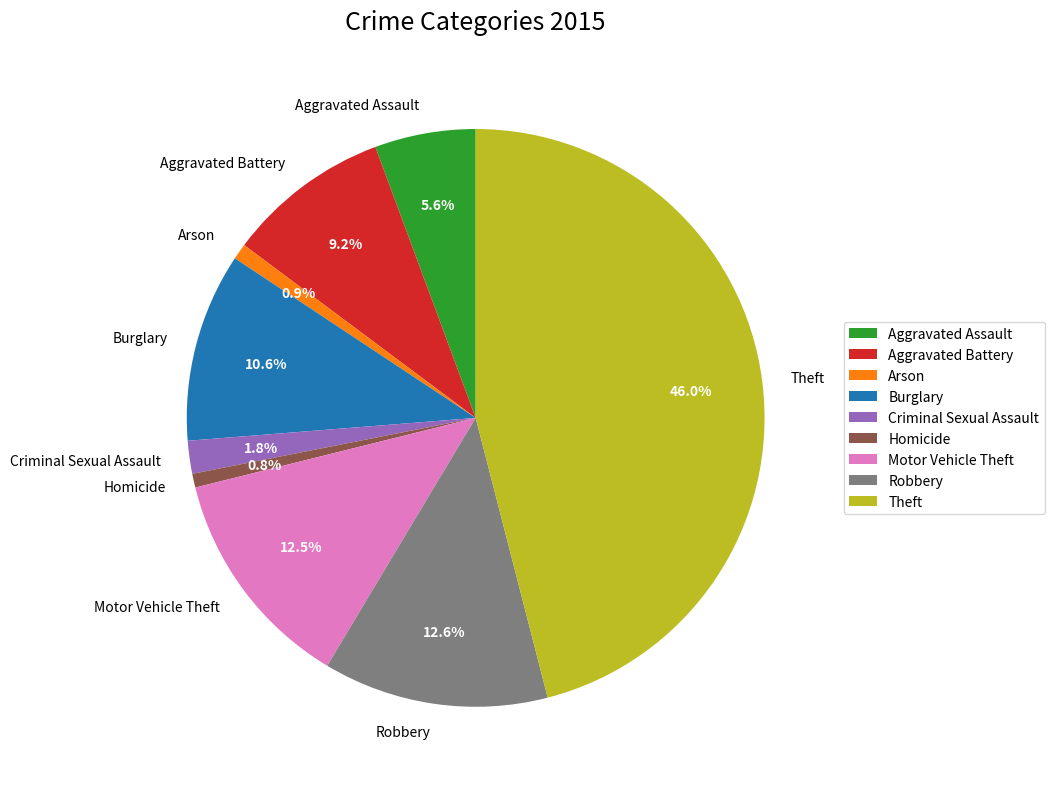

What is the ratio of the value at Criminal Sexual Assault to the value at Aggravated Assault?

0.3